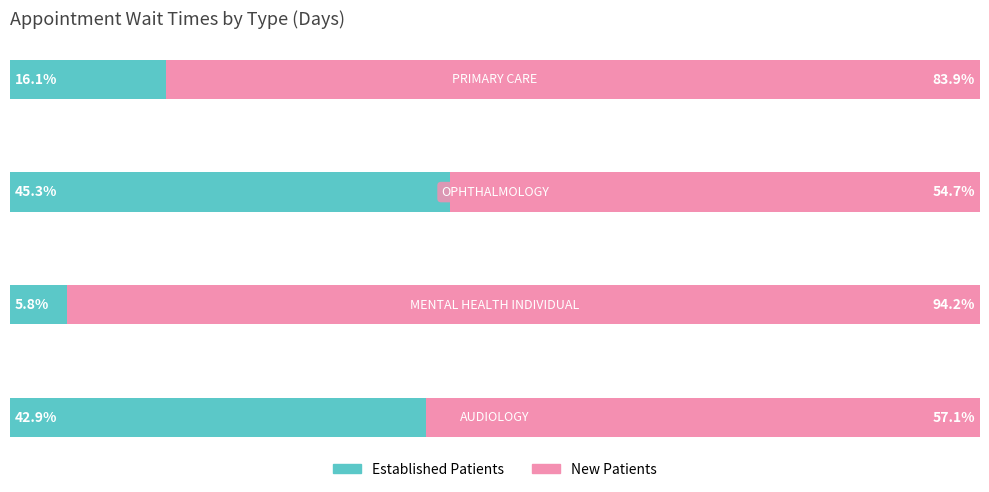

Is it true that NewPatients equals 16.4 at 0?

False